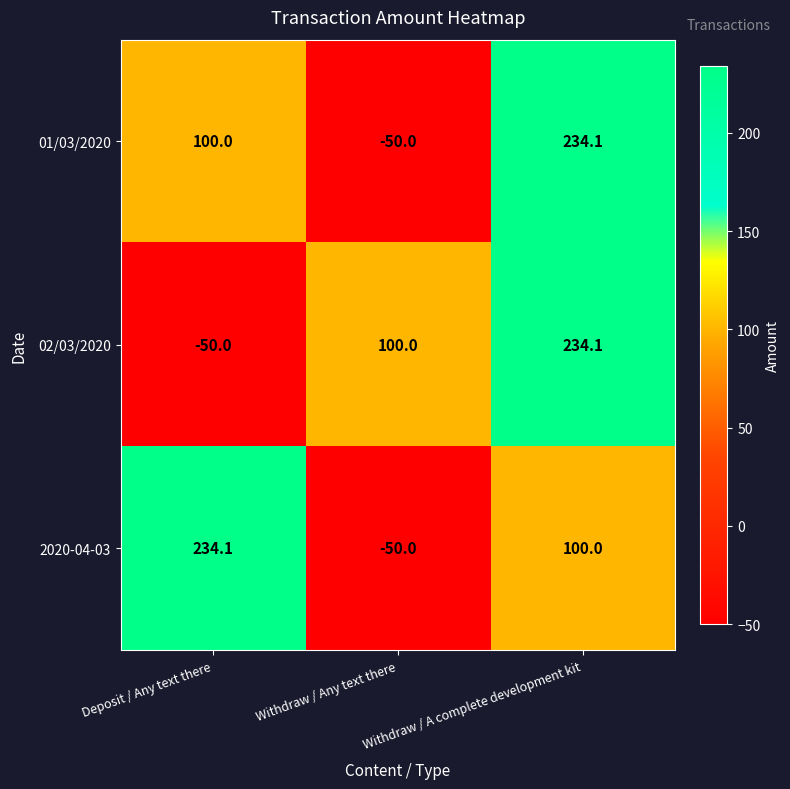

Where is 02/03/2020 nearest to the value 92?

Withdraw / Any text there